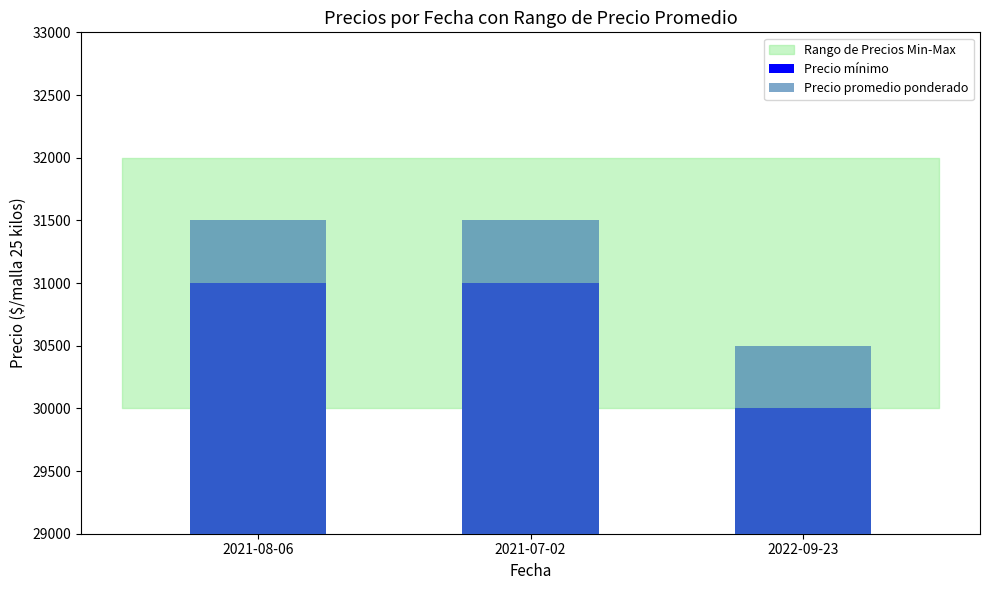

Which has a higher value, 2022-09-23 or 2021-08-06?

2021-08-06